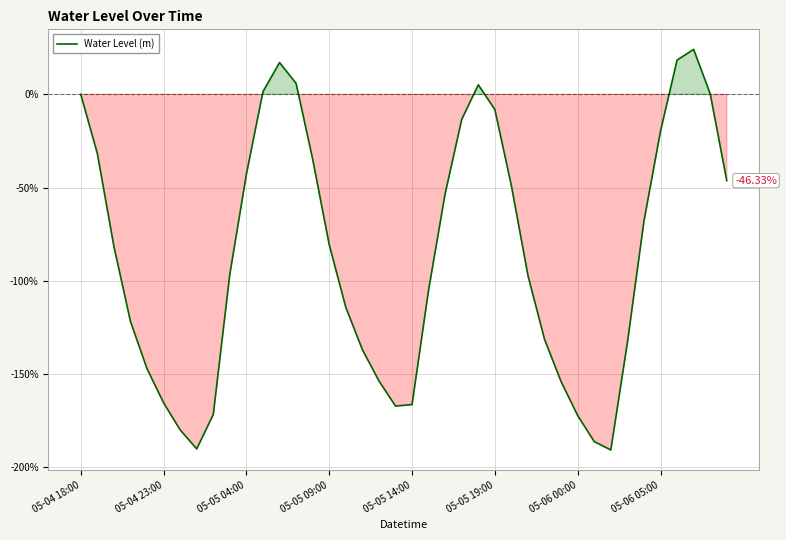

What is the difference between the maximum and minimum values?

215.1